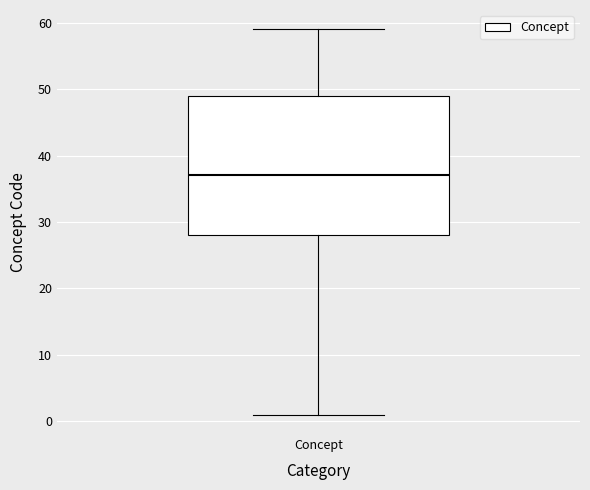

Where is the lower edge of the box for Concept on the y-axis? The values are not printed on the chart, so give them approximately, as read against the axis.

28